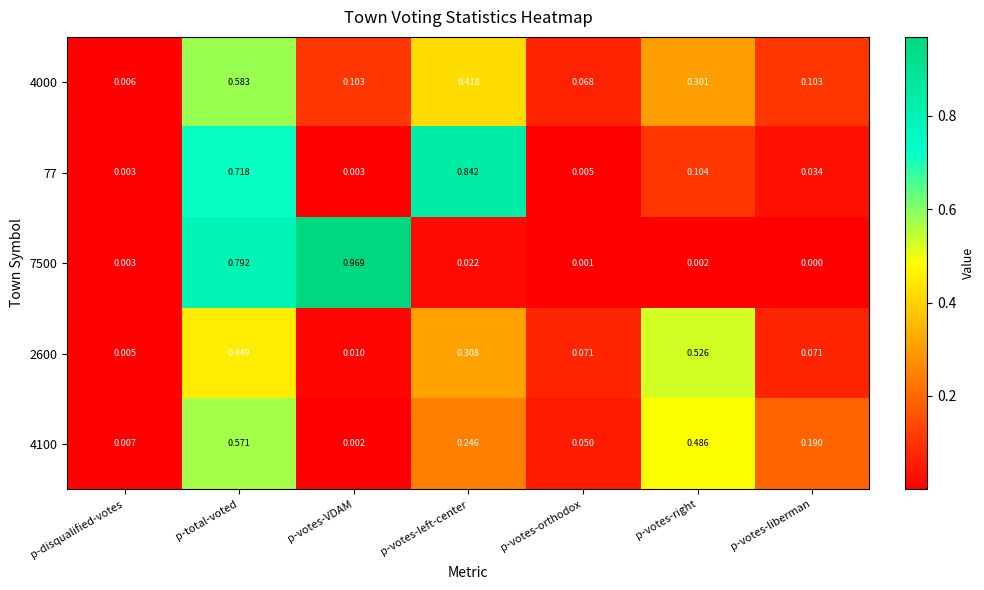

Which category has the highest value in the 7500 series?

p-votes-VDAM